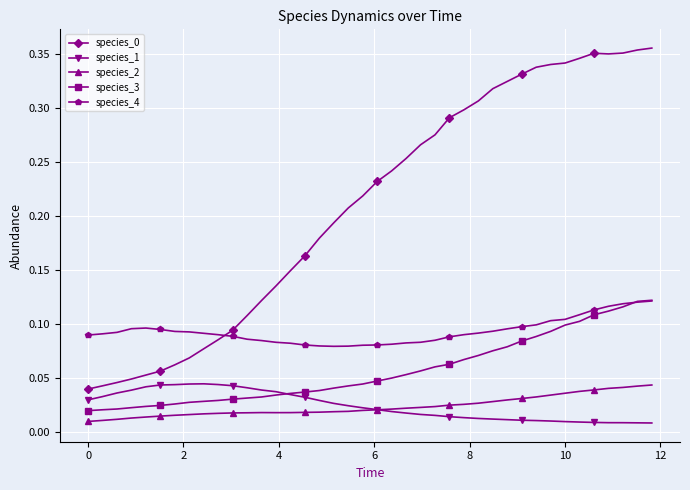

True or false: species_4 and species_2 cross at least once.

False